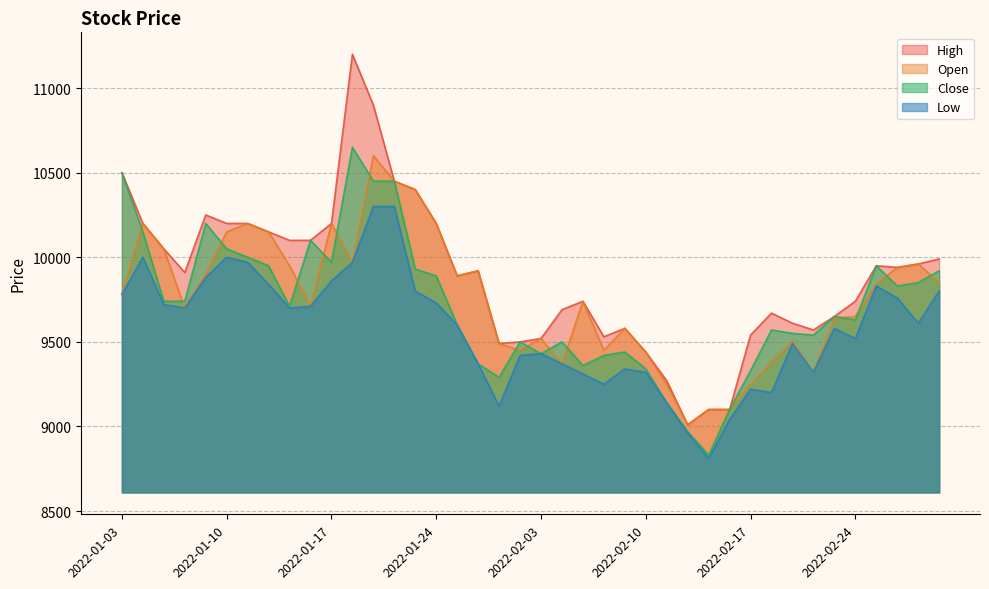

Is the value of Low at 2022-02-04 greater than the value of Open at 2022-02-28?

No